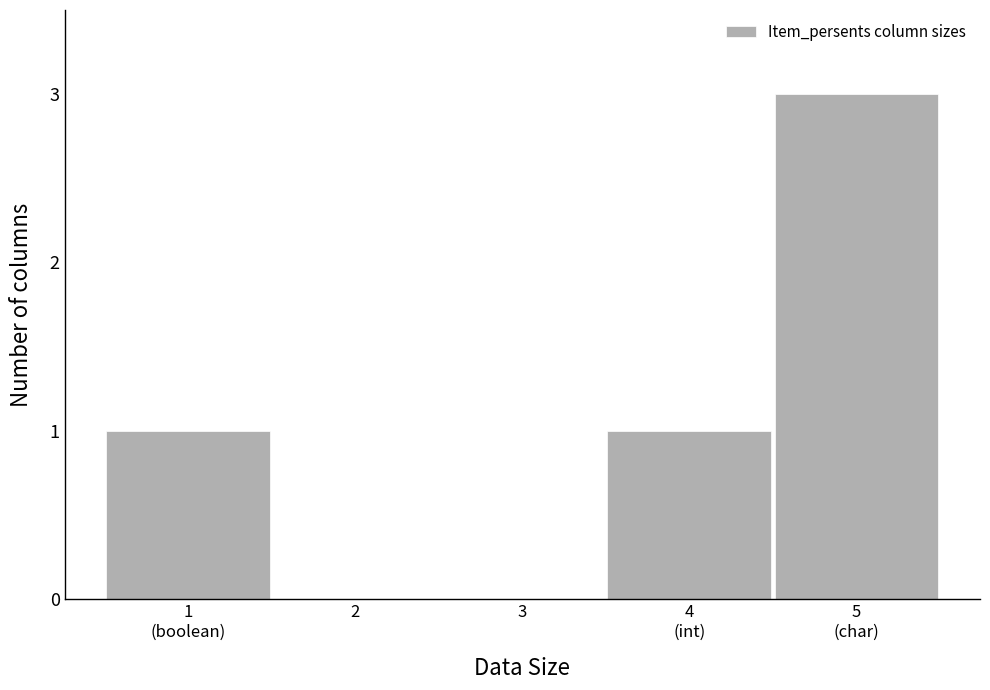

What is the greatest value displayed?

3